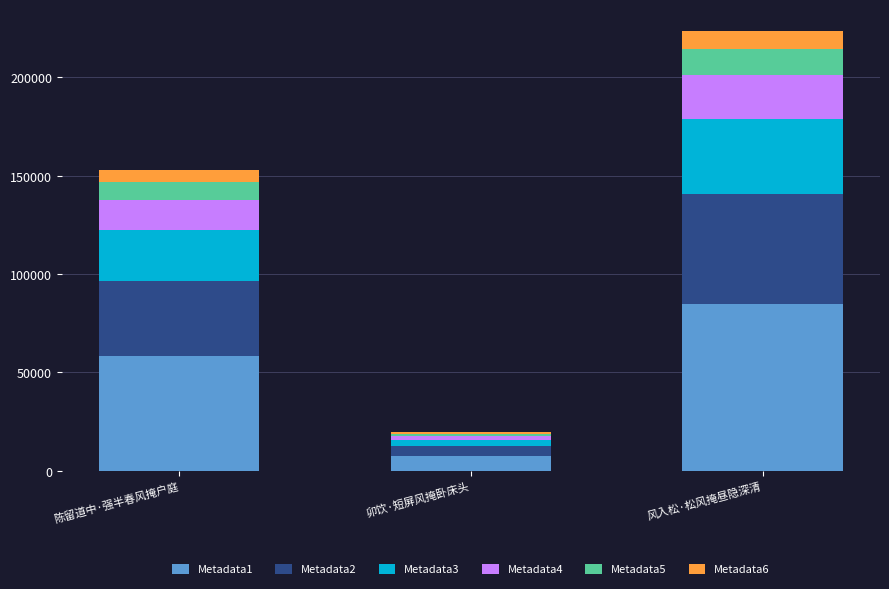

True or false: Metadata1 has a value of 58140.8 at 陈留道中·强半春风掩户庭.

True